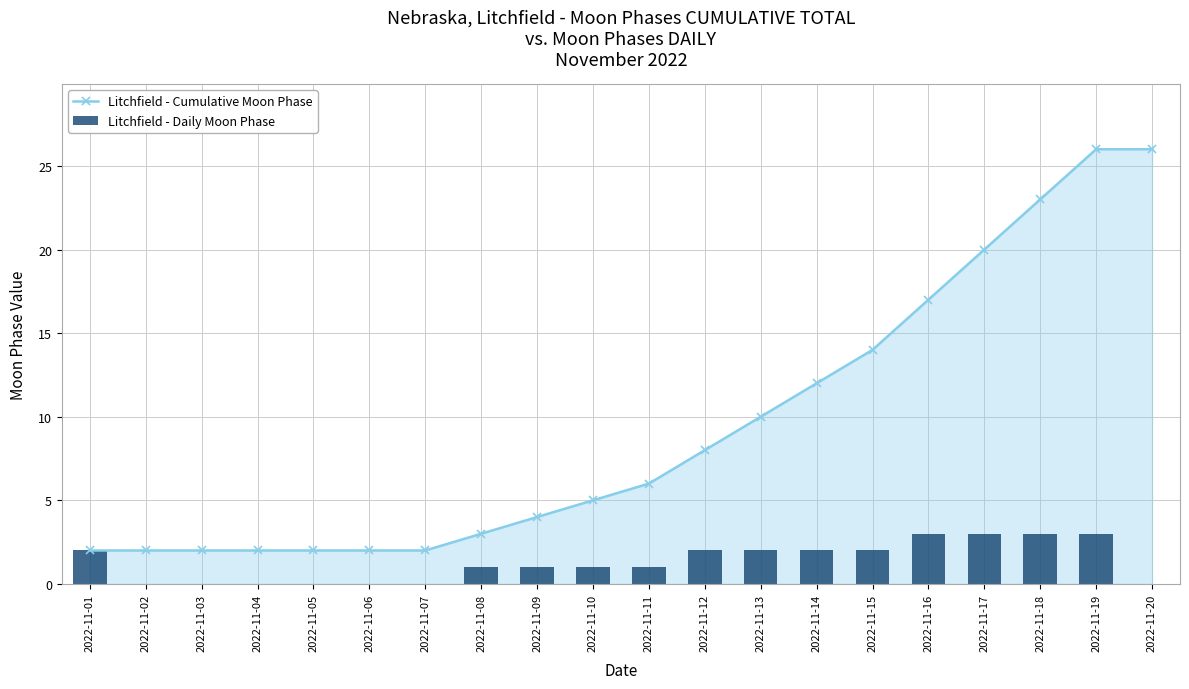

How many groups of bars are there?

20